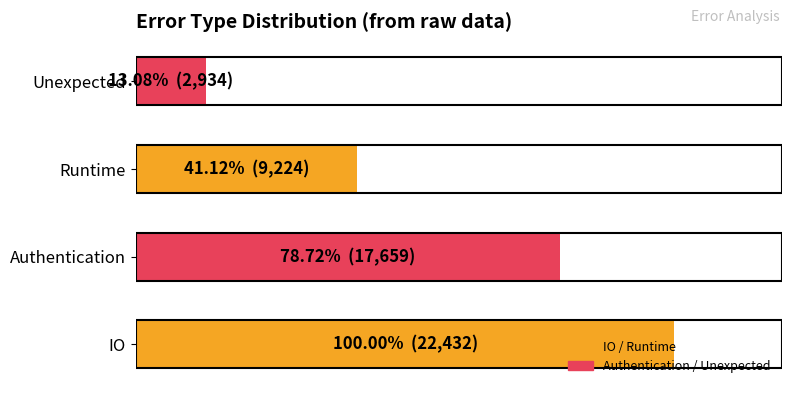

What is the maximum value shown in the chart?

100.0